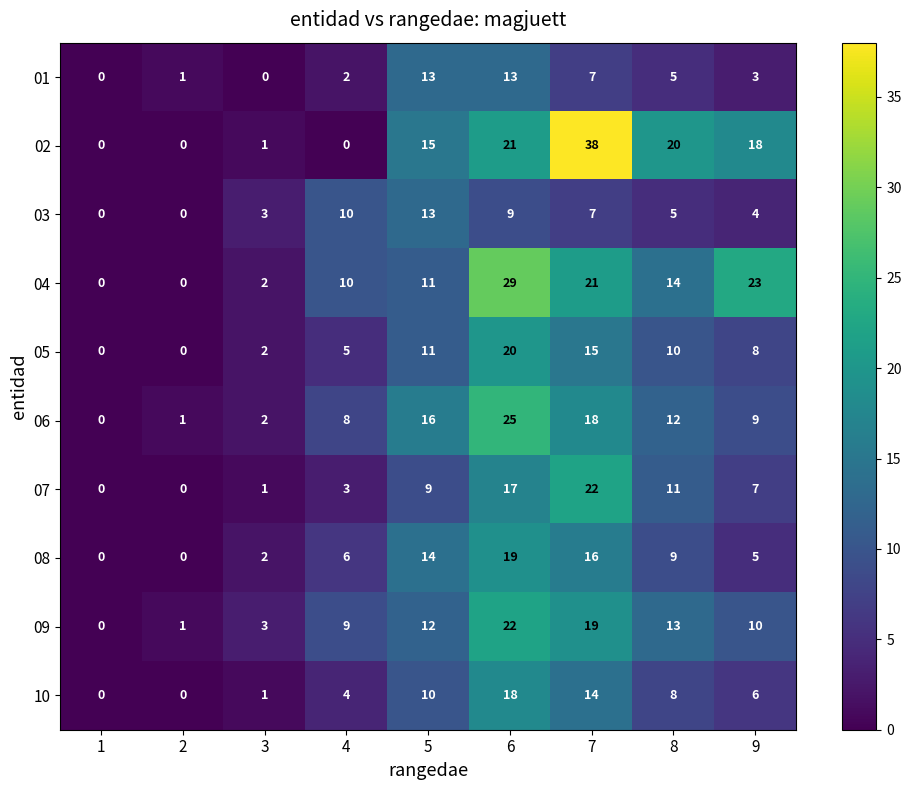

The value of 04 at 6 is 29. True or false?

True